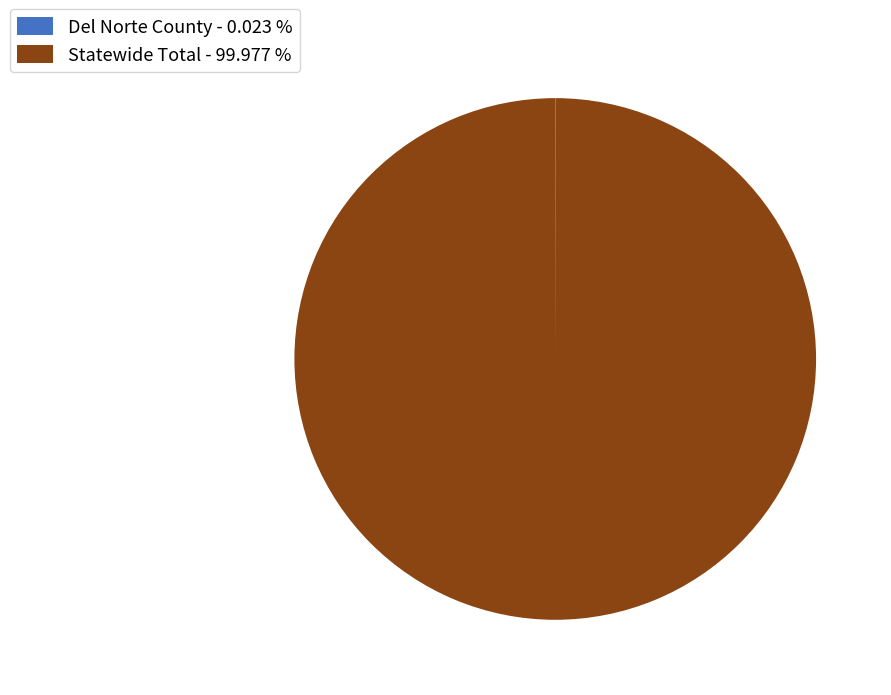

Does any single category account for the majority?

Yes